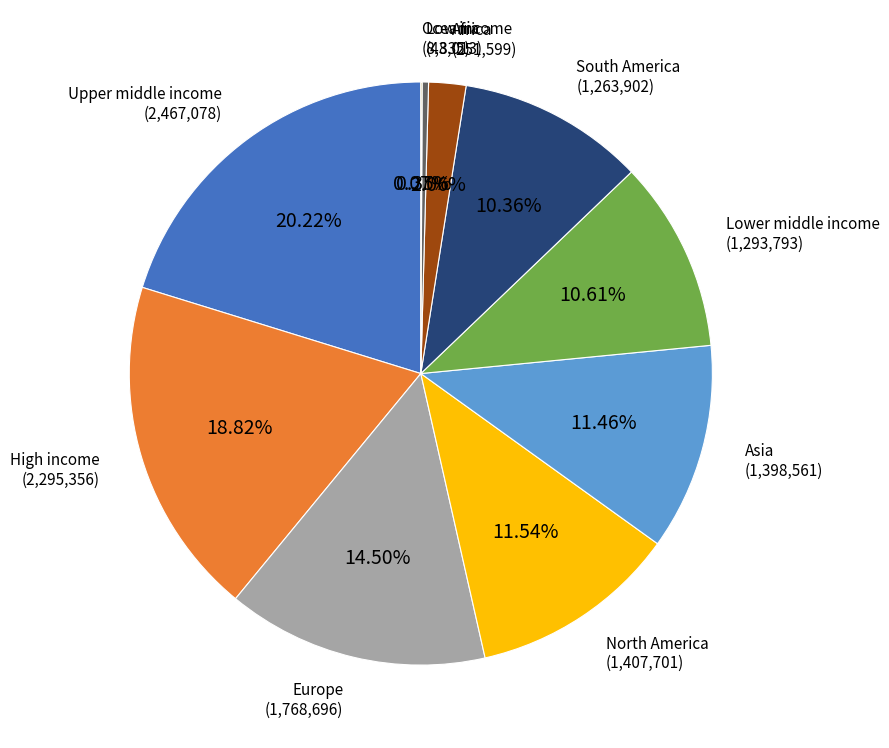

Approximately how many times larger is the value at North America compared to Lower middle income?

1.1